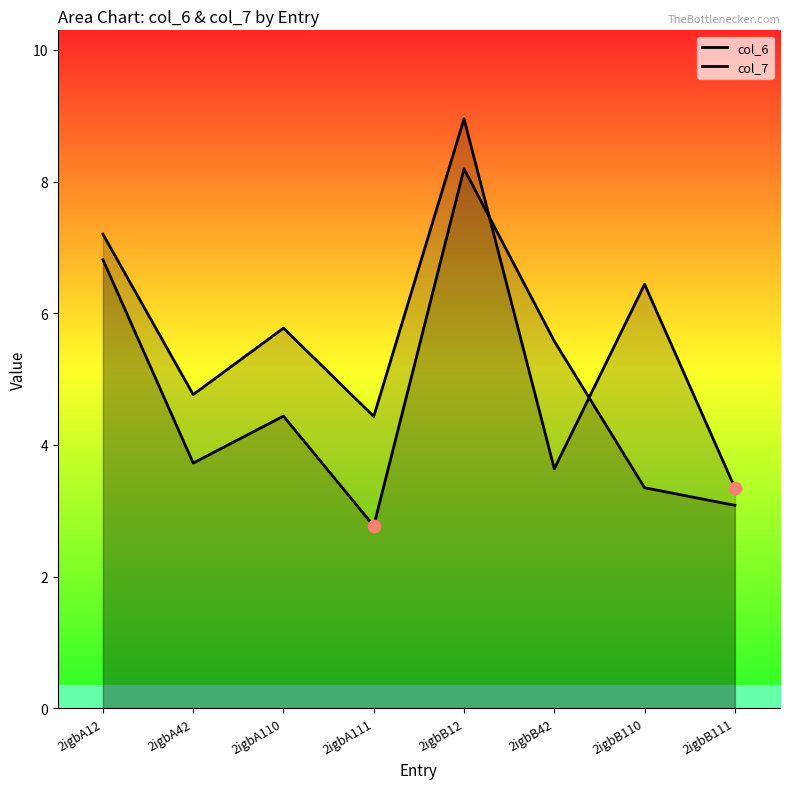

What is the total value across all series at 2igbB111?

6.4